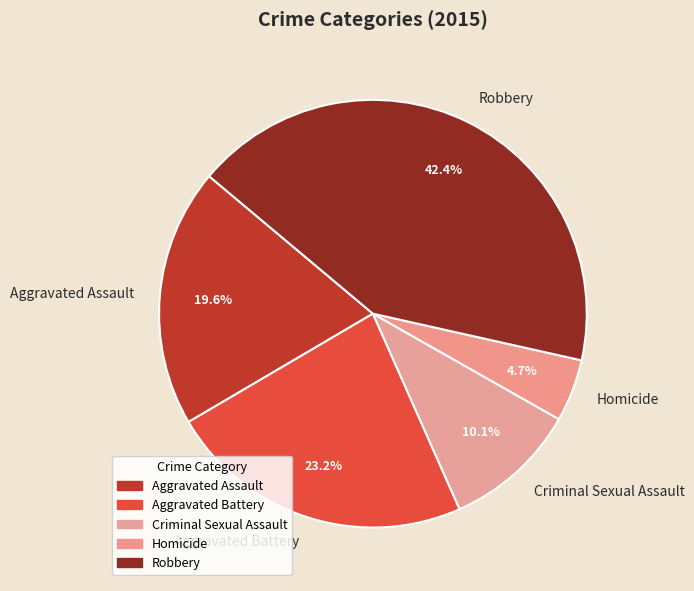

How much of the chart is everything except Robbery?

57.6%